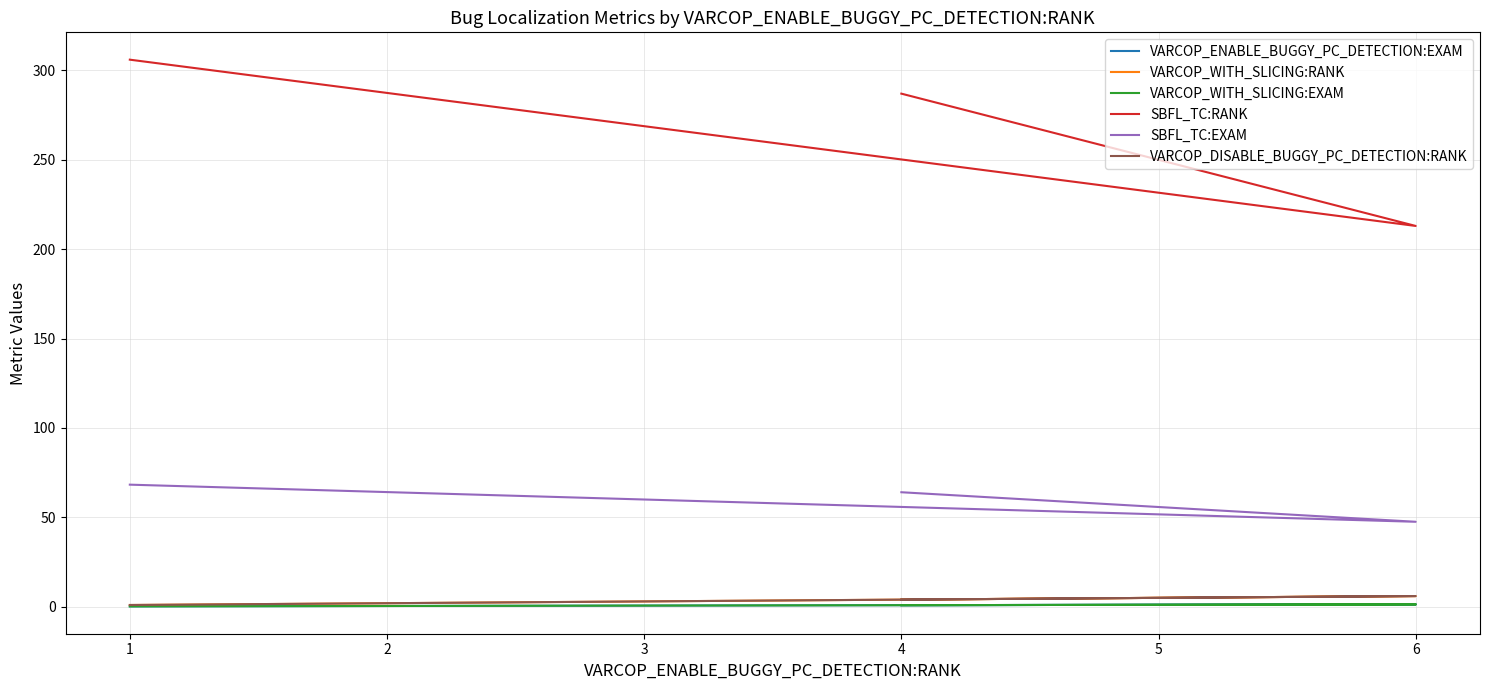

Count the number of data series in this chart.

6